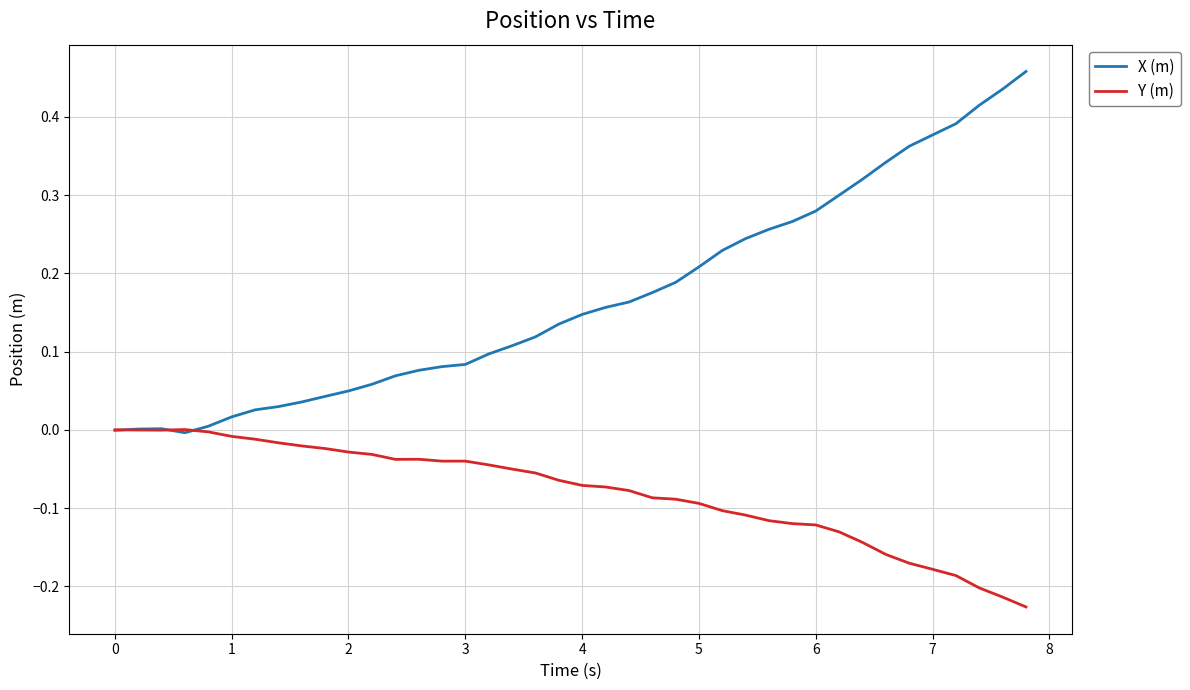

Which series has the largest range (max minus min)?

X (m)